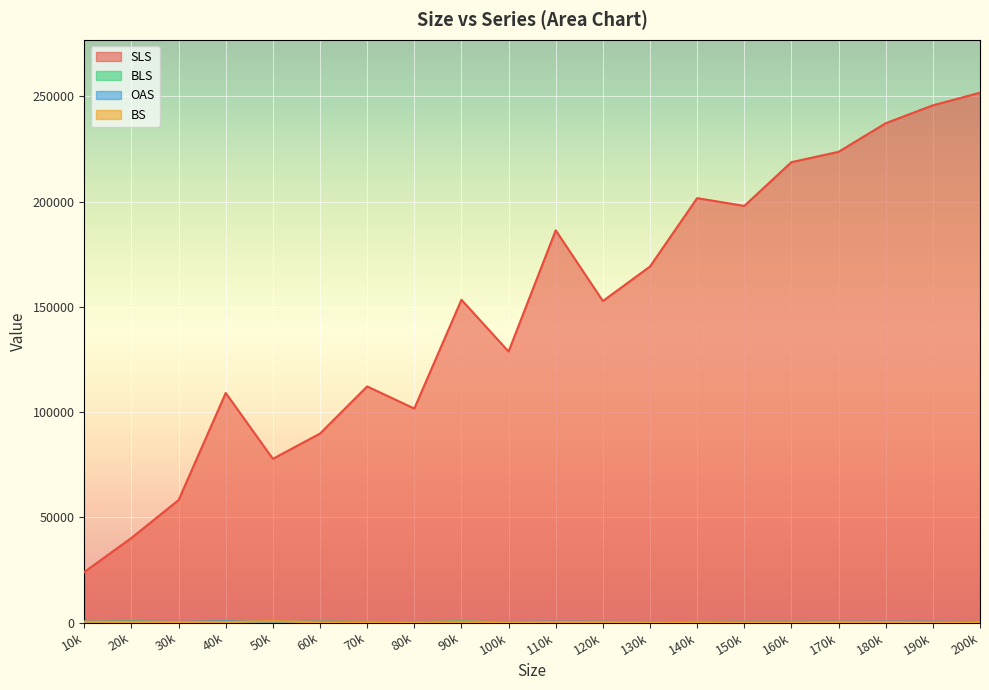

What is the maximum value shown in the chart?

251800